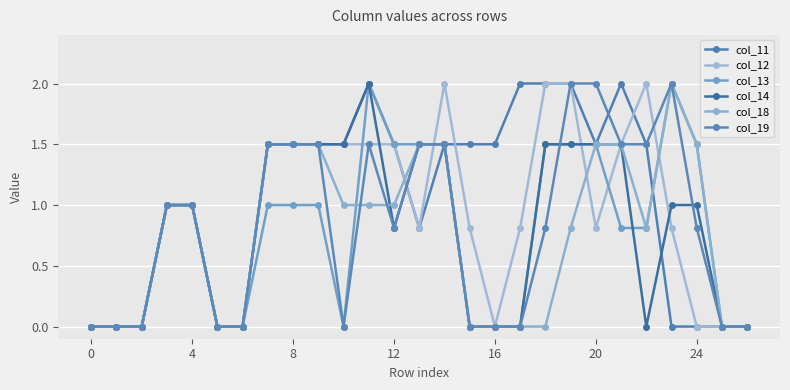

What is the greatest value displayed?

2.0